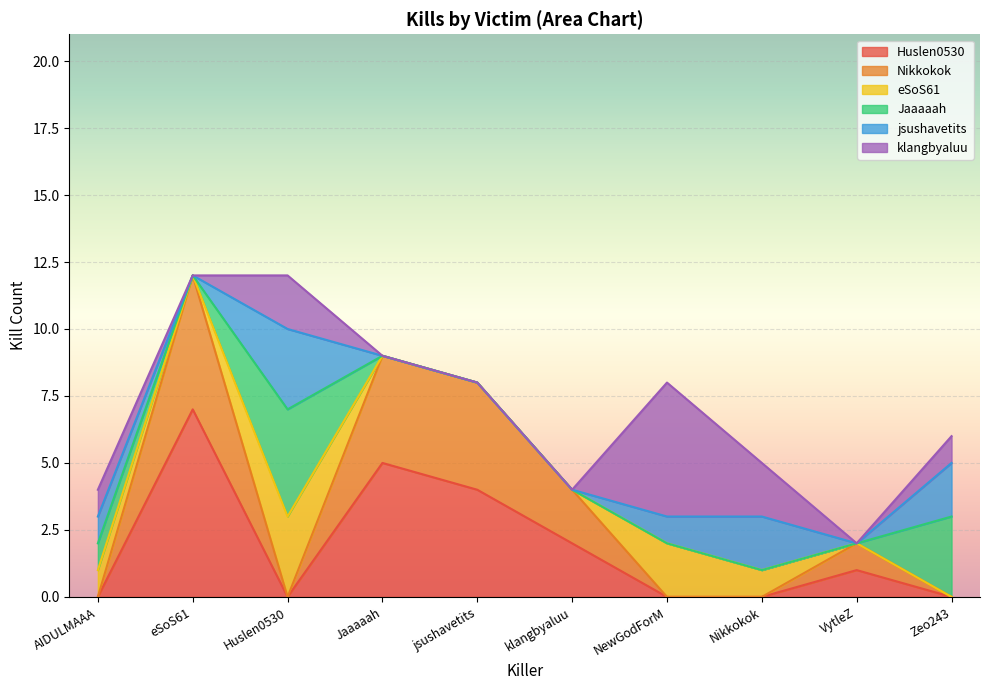

Between Nikkokok and Zeo243, which is larger?

Nikkokok